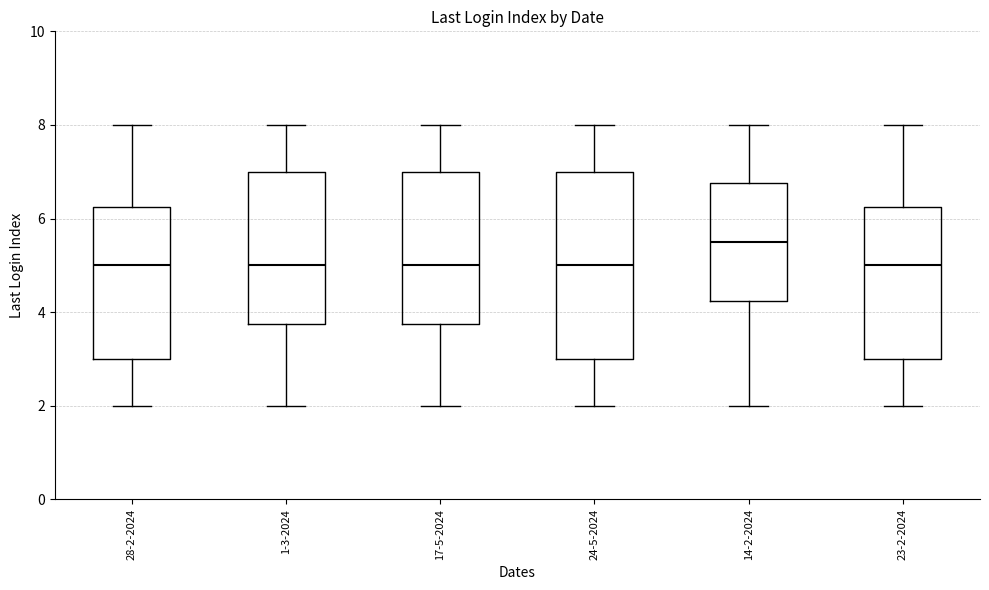

Reading left to right, transcribe this box plot: for each box, give where its median line is, the range the box spans, and where its two whiskers end, as read against the y-axis. The values are not printed on the chart, so give them approximately, as read against the axis.

28-2-2024: median 5.0, box 3.0 to 6.2, whiskers 2.0 to 8.0
1-3-2024: median 5.0, box 3.8 to 7.0, whiskers 2.0 to 8.0
17-5-2024: median 5.0, box 3.8 to 7.0, whiskers 2.0 to 8.0
24-5-2024: median 5.0, box 3.0 to 7.0, whiskers 2.0 to 8.0
14-2-2024: median 5.6, box 4.2 to 6.8, whiskers 2.0 to 8.0
23-2-2024: median 5.0, box 3.0 to 6.2, whiskers 2.0 to 8.0